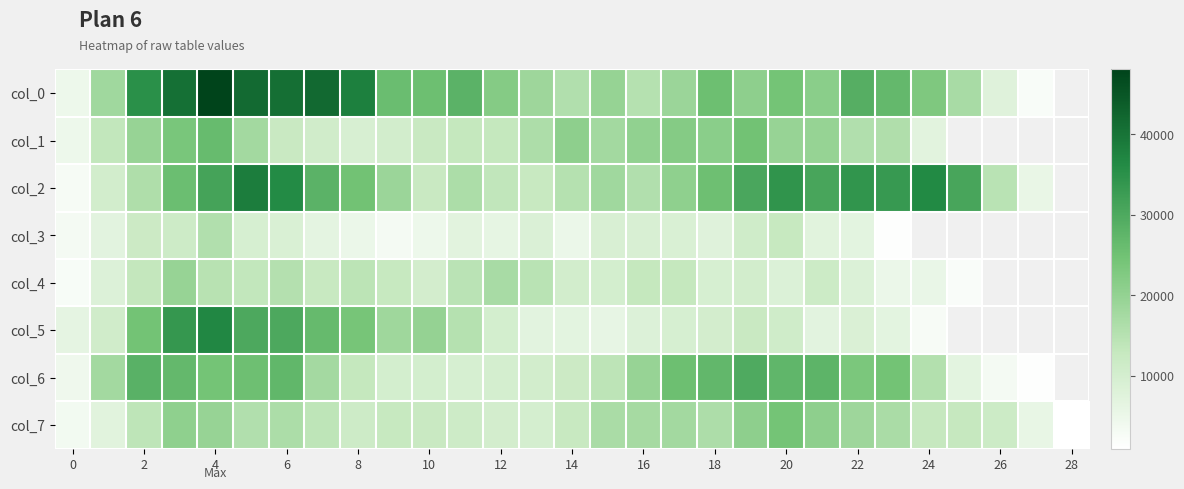

True or false: col_4 has a value of 13084.6 at 2.

True